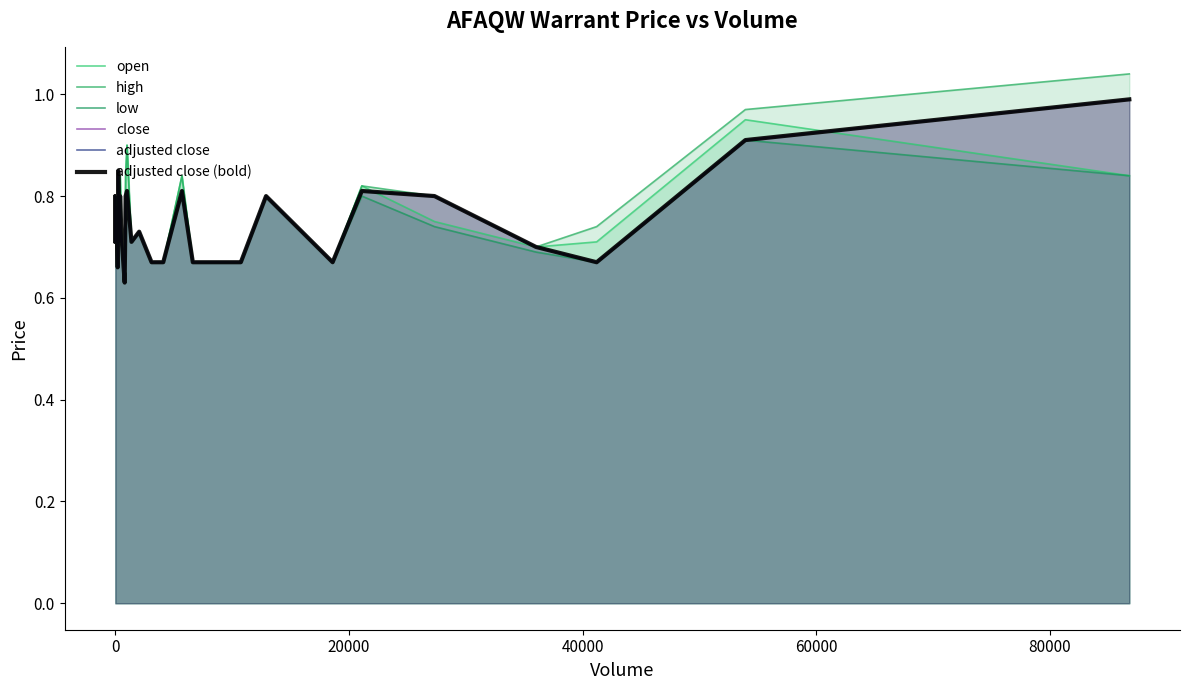

How many interior local peaks does the open series have?

9